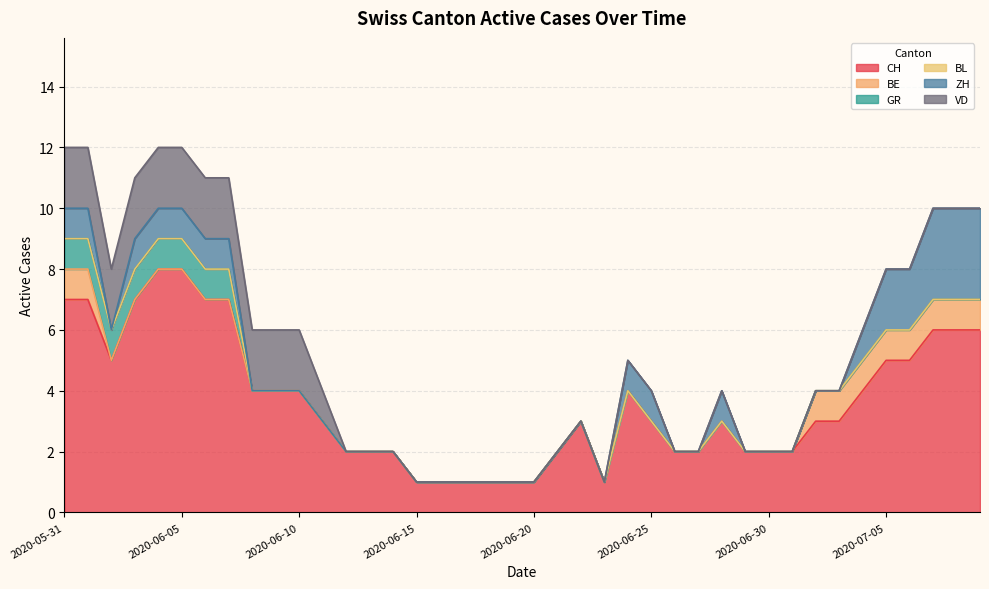

At which category does the chart reach its minimum across all series?

2020-06-02